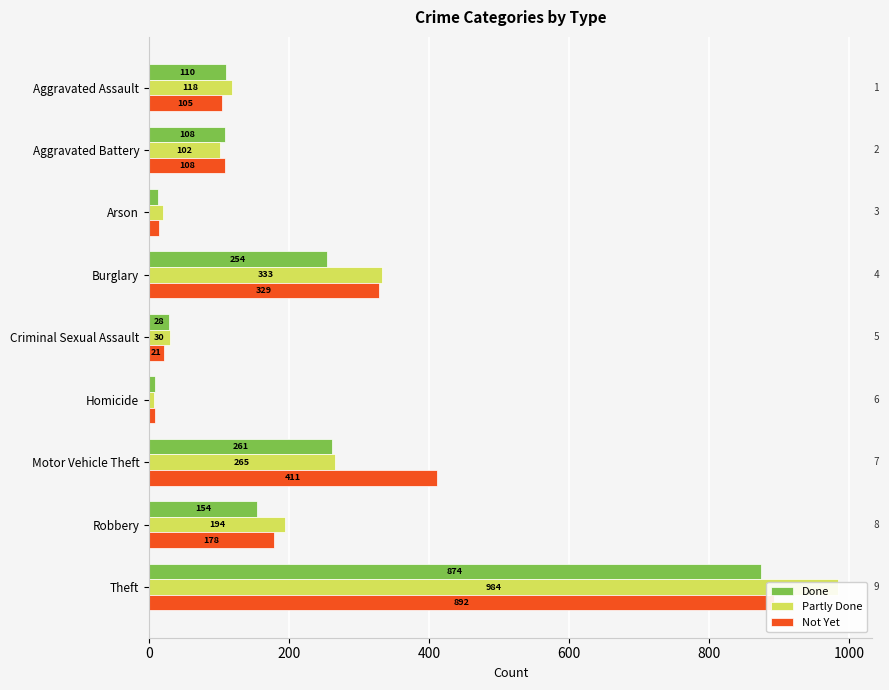

True or false: Done has a value of 1429 at Theft.

False